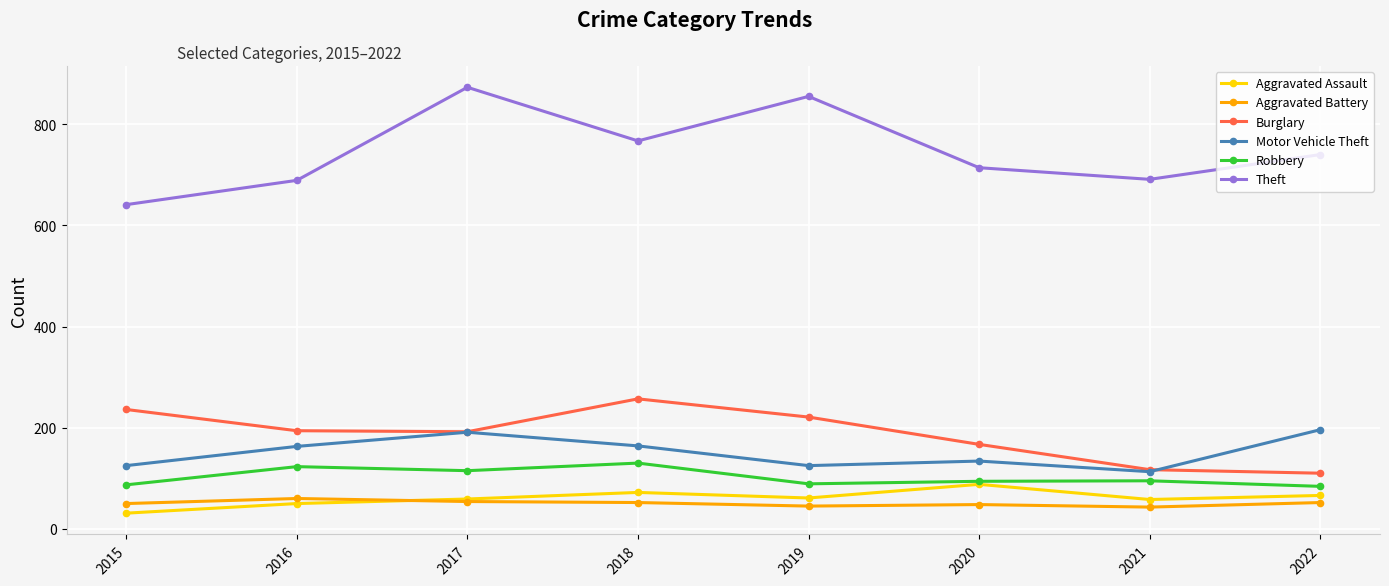

What is the difference between the Aggravated Battery values at 2019 and 2017?

9